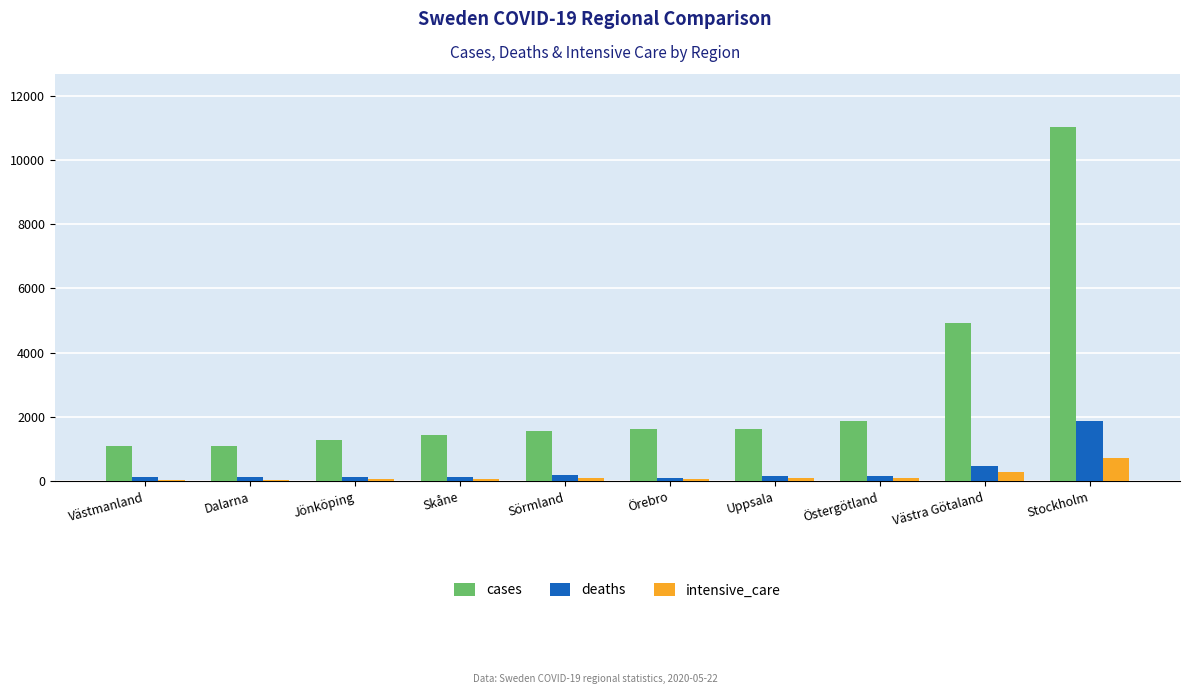

What is the label of the 6th bar from the left?

Örebro